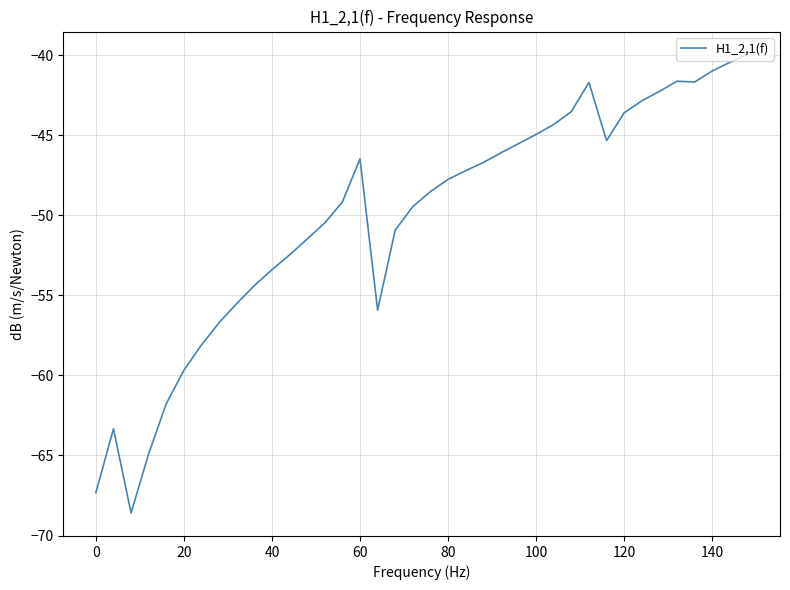

What is the smallest value displayed?

-68.6